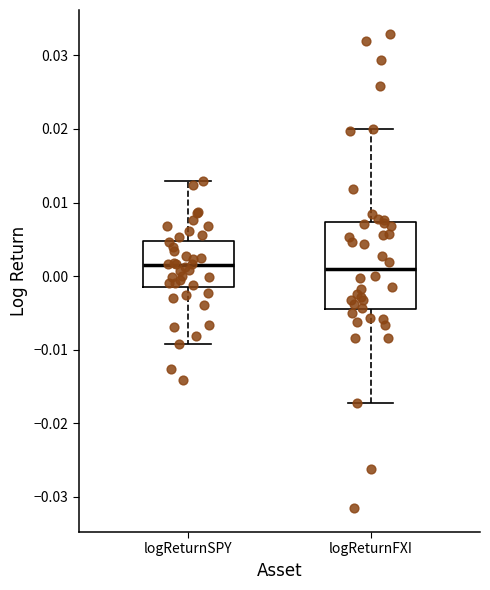

Reading left to right, transcribe this box plot: for each box, give where its median line is, the range the box spans, and where its two whiskers end, as read against the y-axis. The values are not printed on the chart, so give them approximately, as read against the axis.

logReturnSPY: median 0.001, box -0.001 to 0.005, whiskers -0.009 to 0.013
logReturnFXI: median 0.001, box -0.004 to 0.007, whiskers -0.017 to 0.020